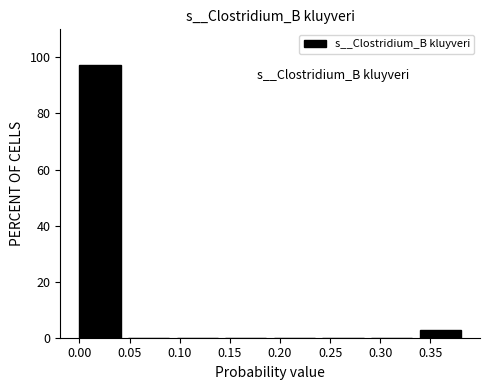

Reading left to right, list every bar in this chart as the range it spans on the x-axis followed by its height. Neither the bar edges nor the heights are printed on the chart, so give them approximately, as read against the axes.

0.000 to 0.050: 98
0.050 to 0.095: 0
0.095 to 0.145: 0
0.145 to 0.195: 0
0.195 to 0.240: 0
0.240 to 0.290: 0
0.290 to 0.340: 0
0.340 to 0.390: 2